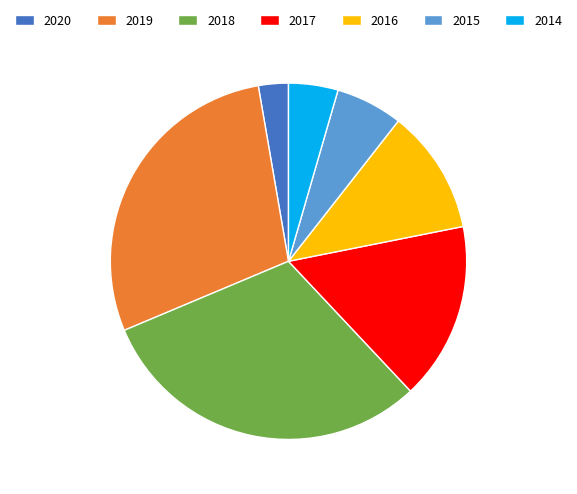

How many segments does this pie chart have?

7